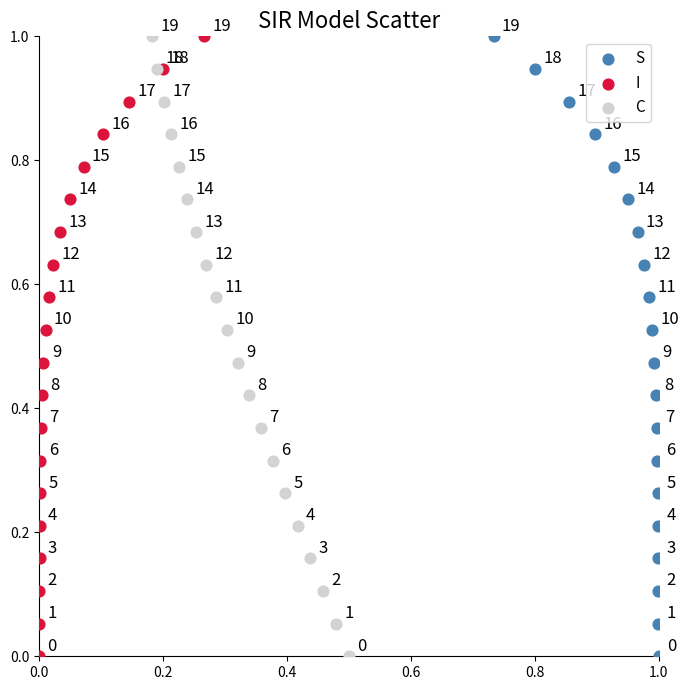

What are all the series names shown in the legend?

S, I, C